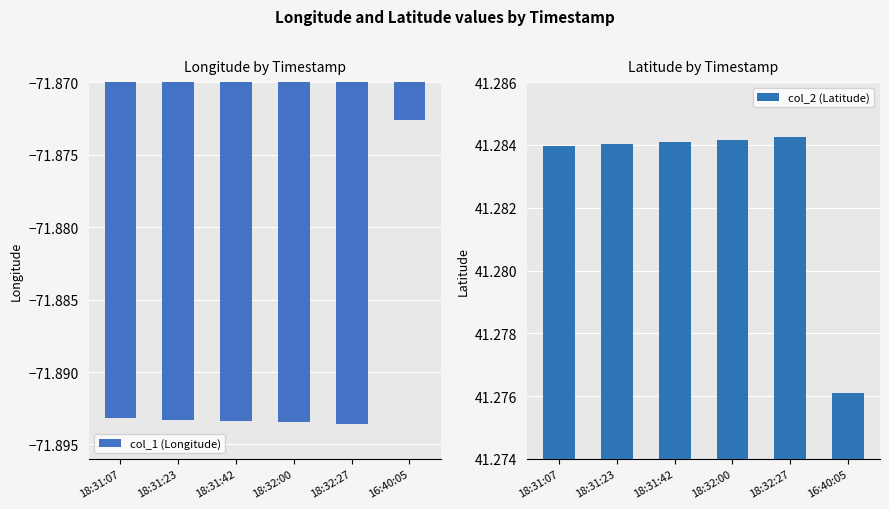

Rank the series by their maximum value, from lowest to highest.

col_1 (Longitude), col_2 (Latitude)